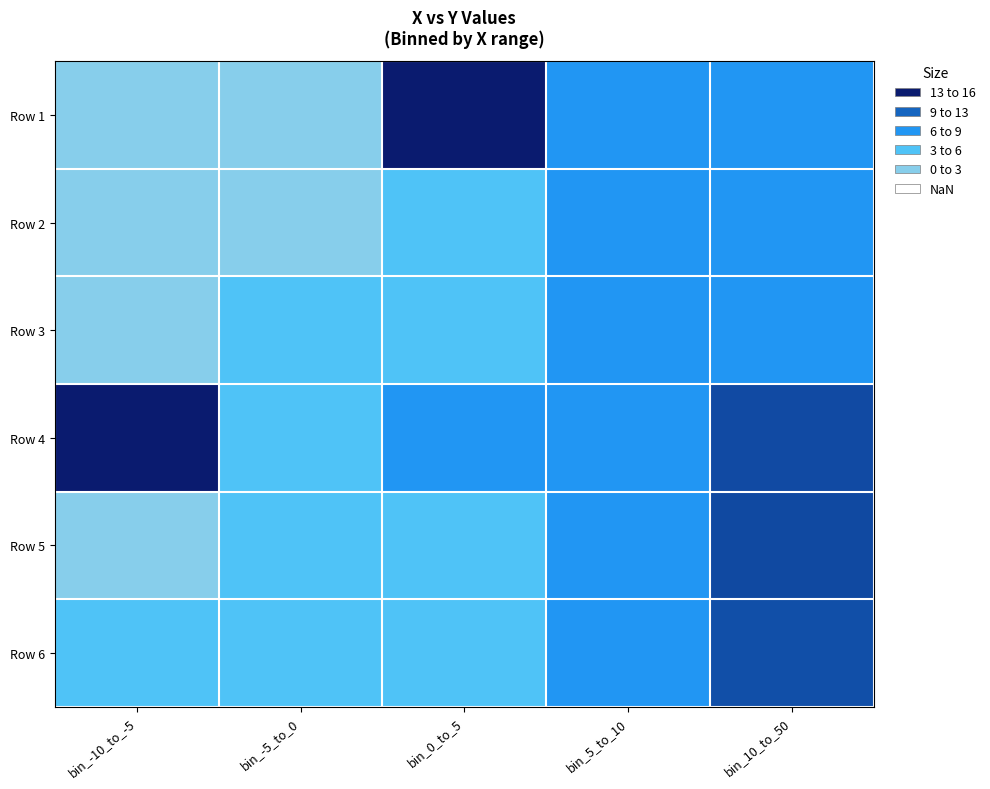

Rank the series at bin_5_to_10 from highest to lowest value.

Row 2, Row 5, Row 4, Row 6, Row 3, Row 1